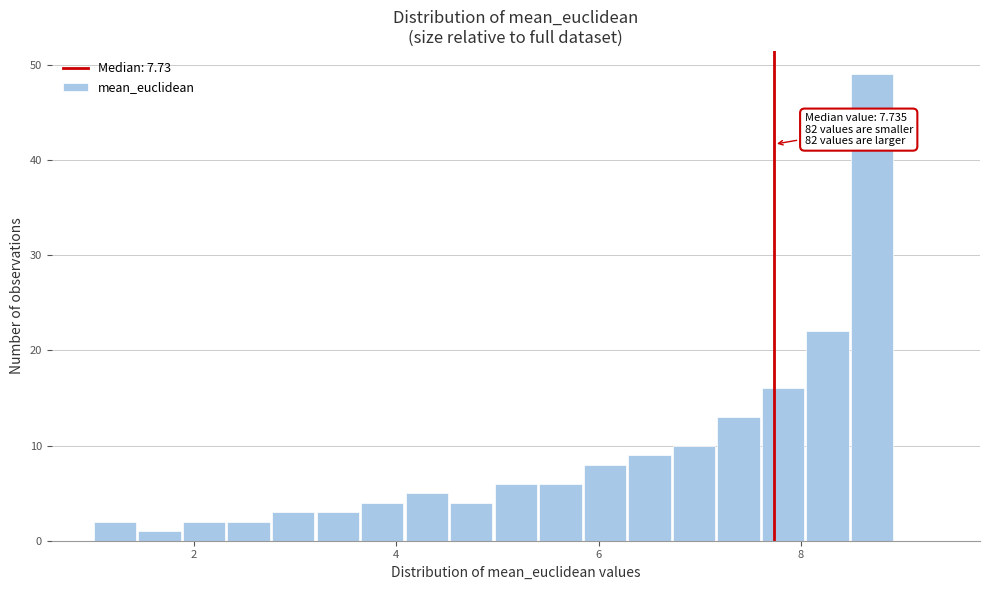

Read against the x-axis, roughly where is the centre of the tallest bar?

8.8